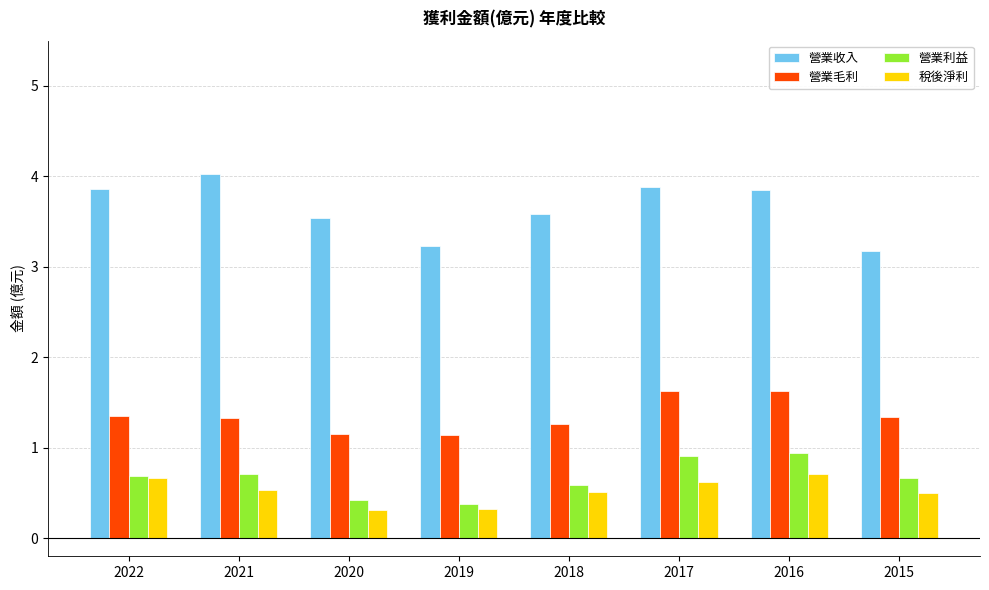

Are the bars grouped side by side (vs. stacked)?

Yes